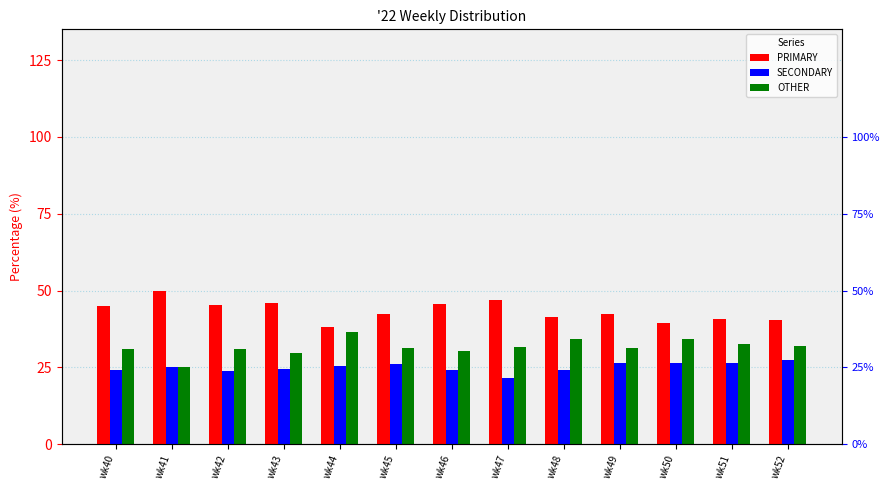

At how many categories does at least one series exceed 35?

13